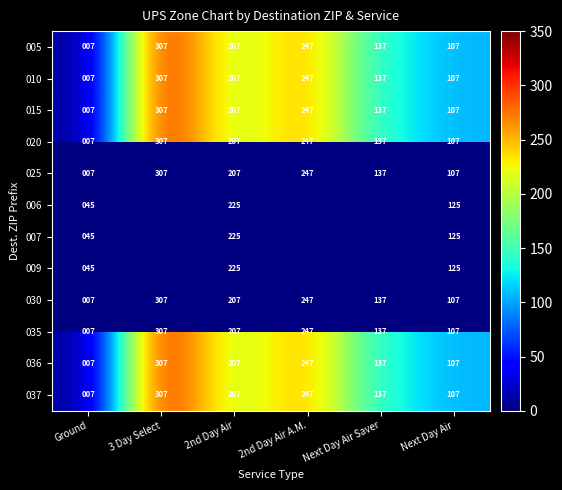

List the labels in order of 036 value, largest first.

3 Day Select, 2nd Day Air A.M., 2nd Day Air, Next Day Air Saver, Next Day Air, Ground